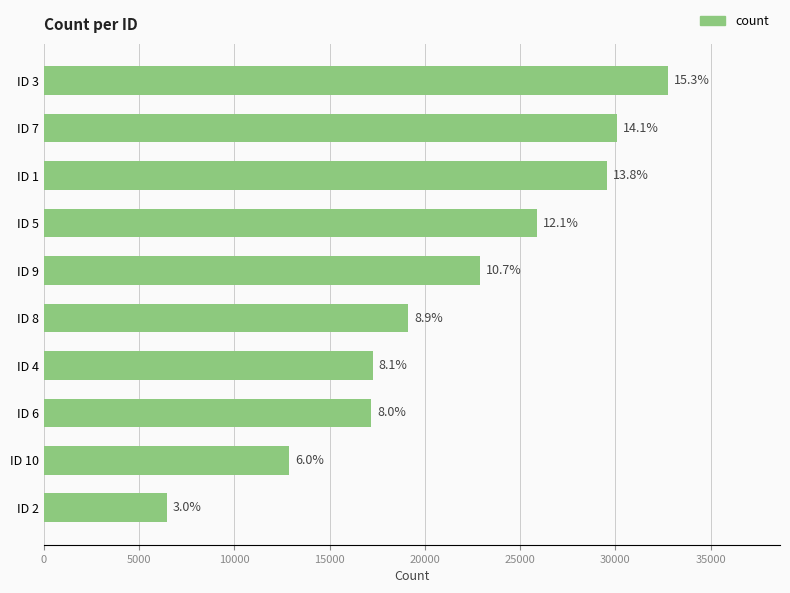

Are the bars horizontal?

Yes